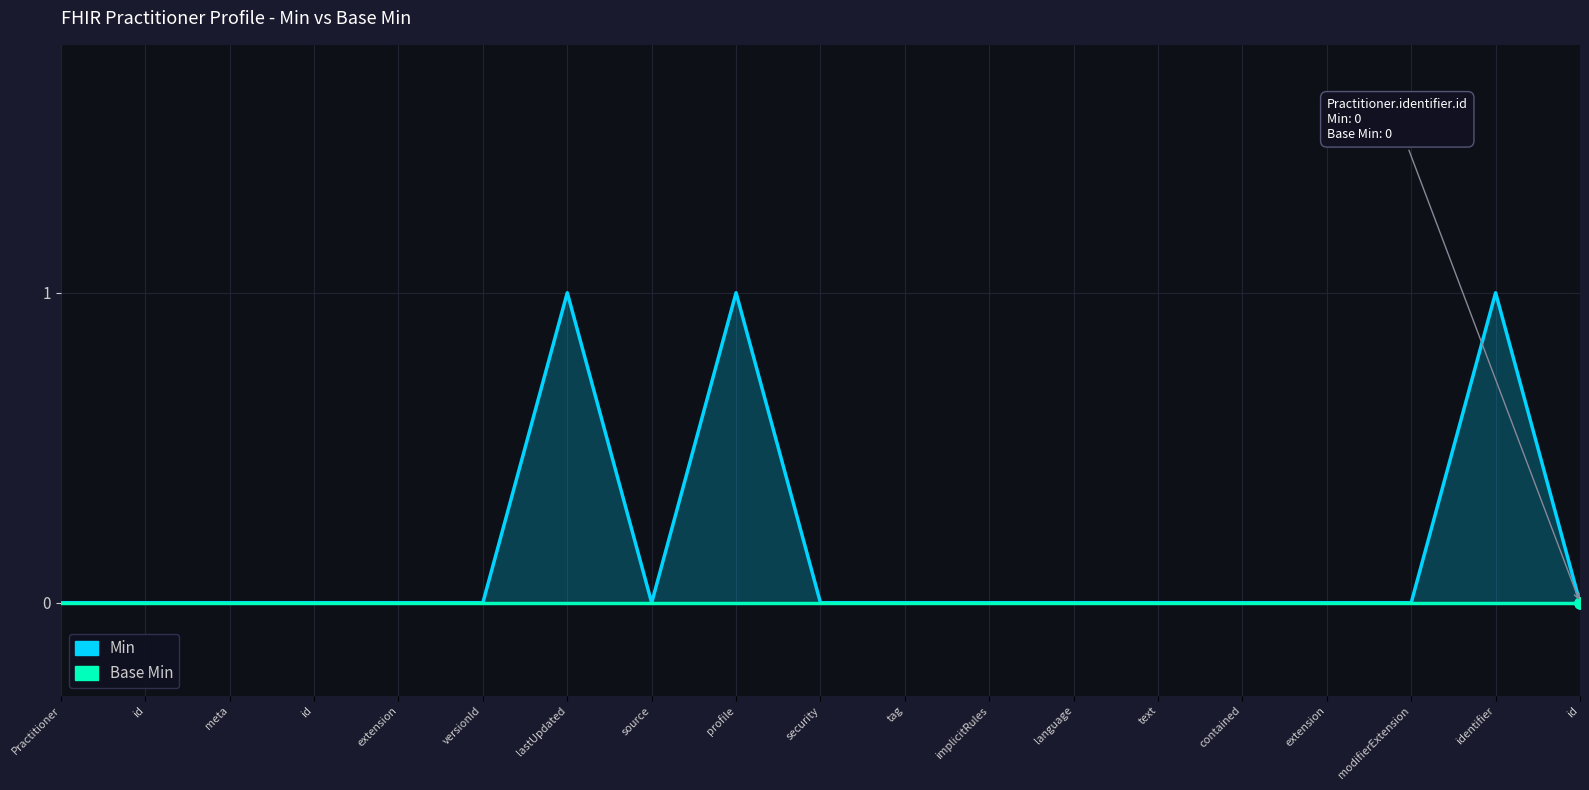

True or false: Min and Base Min intersect in this chart.

False